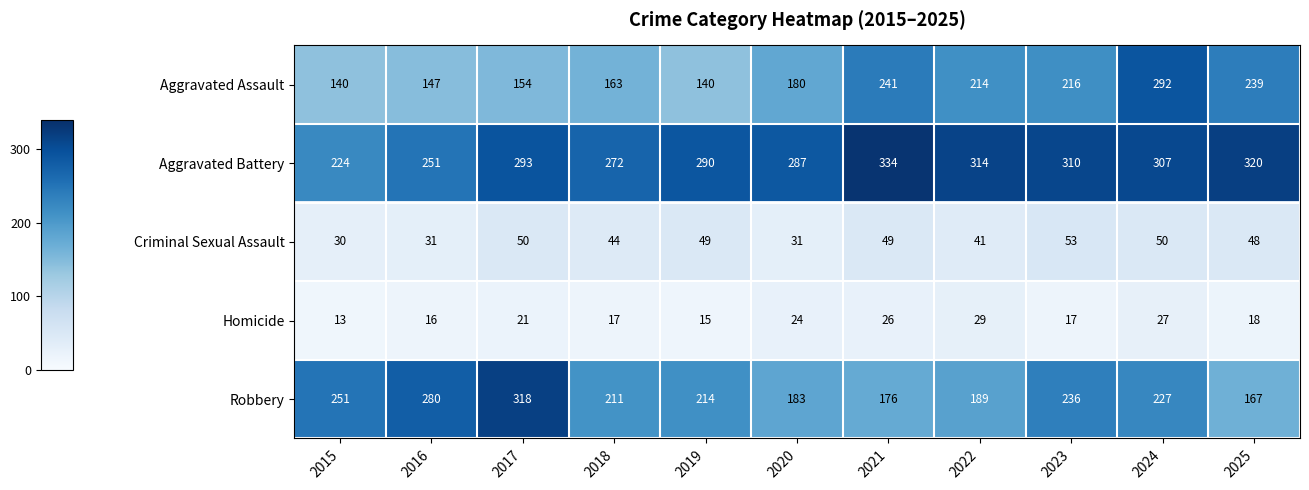

Is it true that Robbery equals 189 at 2022?

True